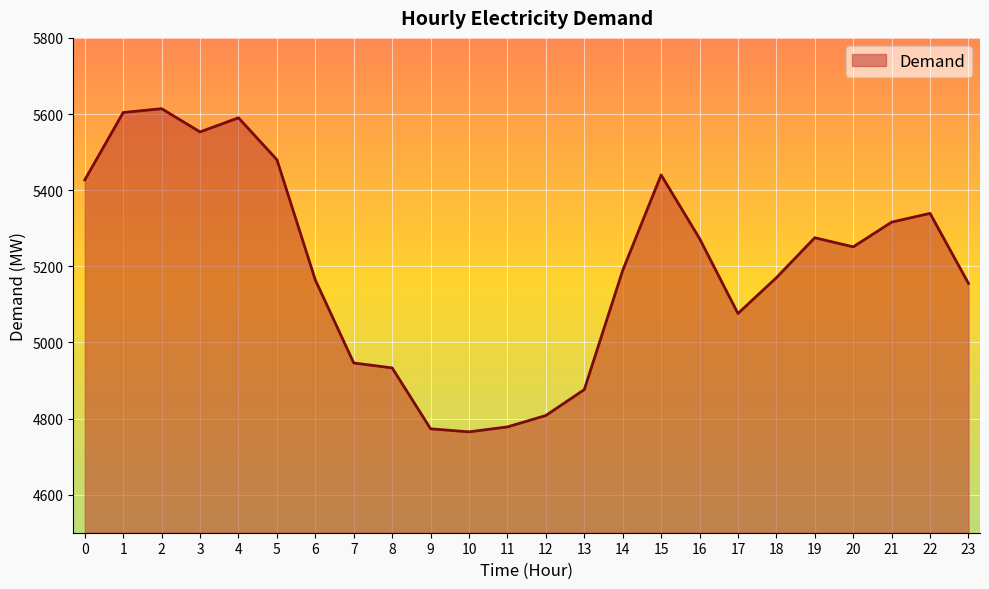

What is the greatest value displayed?

5614